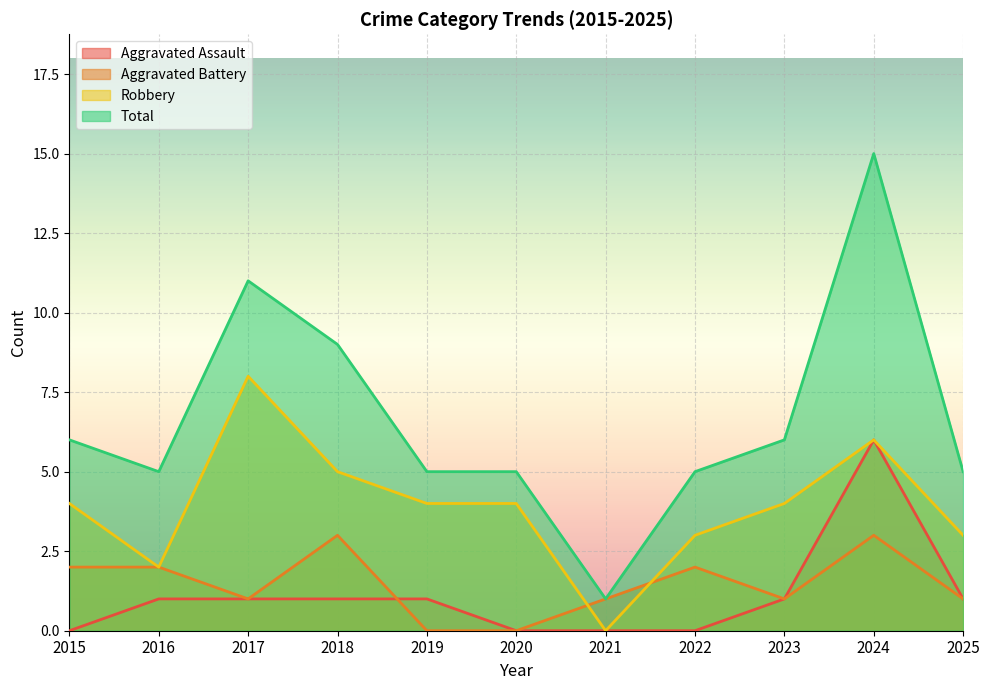

Does the chart display data point markers on the line(s)?

No